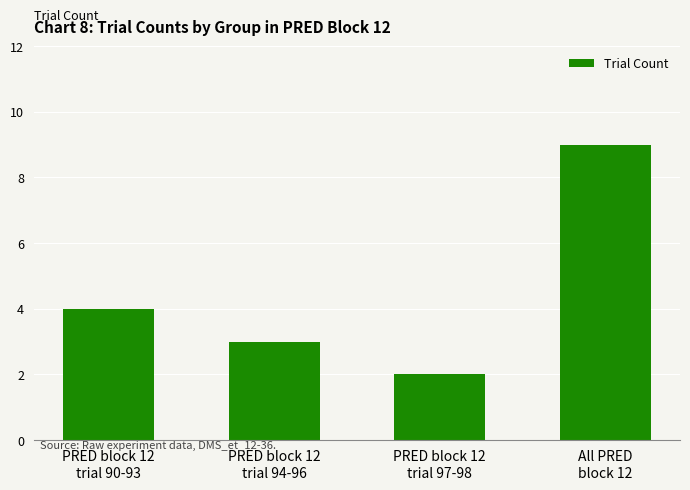

Reading left to right, what are all the values shown in this chart?

4	3	2	9